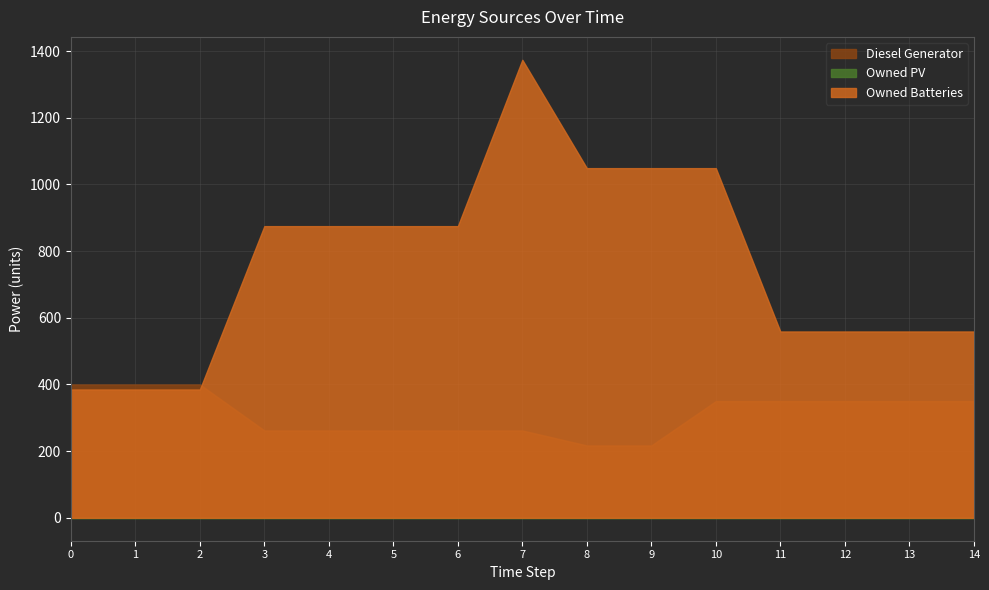

What is the total value across all series at 4?

1137.0